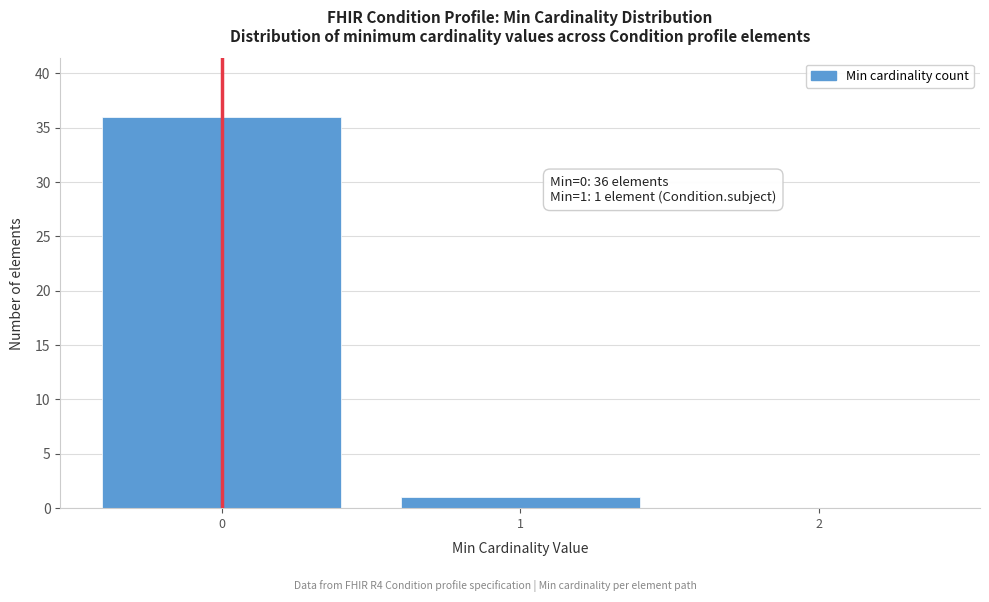

Which range on the x-axis has the tallest bar?

-0.5 to 0.5